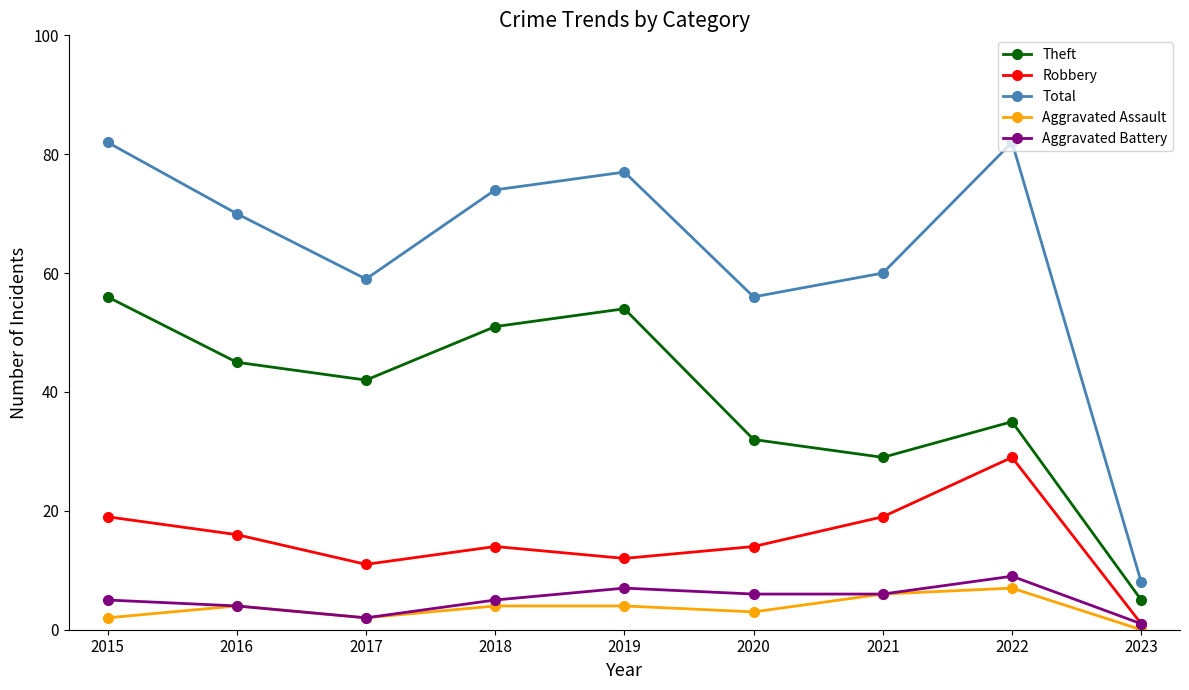

Reading left to right, list all the values displayed in this chart.

Theft: 2015=56	2016=45	2017=42	2018=51	2019=54	2020=32	2021=29	2022=35	2023=5
Robbery: 2015=19	2016=16	2017=11	2018=14	2019=12	2020=14	2021=19	2022=29	2023=1
Total: 2015=82	2016=70	2017=59	2018=74	2019=77	2020=56	2021=60	2022=82	2023=8
Aggravated Assault: 2015=2	2016=4	2017=2	2018=4	2019=4	2020=3	2021=6	2022=7	2023=0
Aggravated Battery: 2015=5	2016=4	2017=2	2018=5	2019=7	2020=6	2021=6	2022=9	2023=1